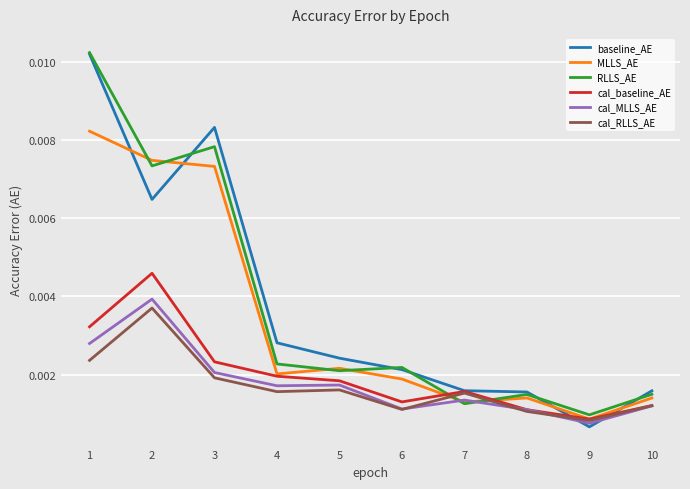

Between 9 and 10, which series saw the biggest shift?

baseline_AE